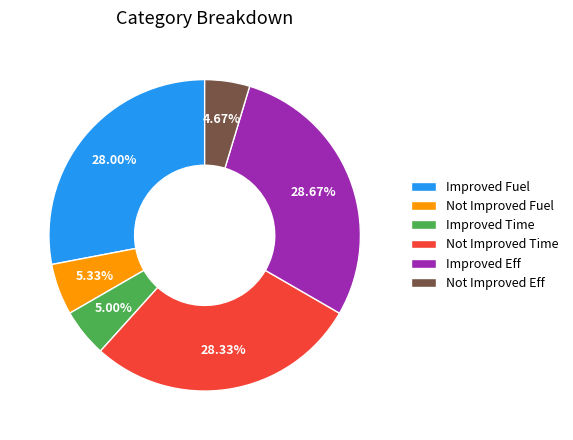

To the nearest percent, what is the combined percentage of Not Improved Time and Not Improved Eff?

33%